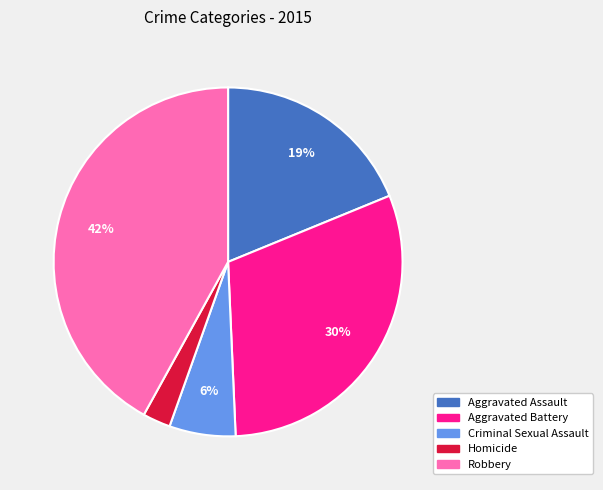

To the nearest percent, what is the combined percentage of Aggravated Battery and Aggravated Assault?

49%